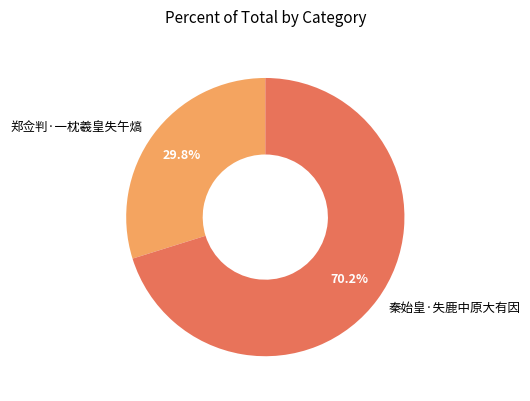

Does any single category account for the majority?

Yes